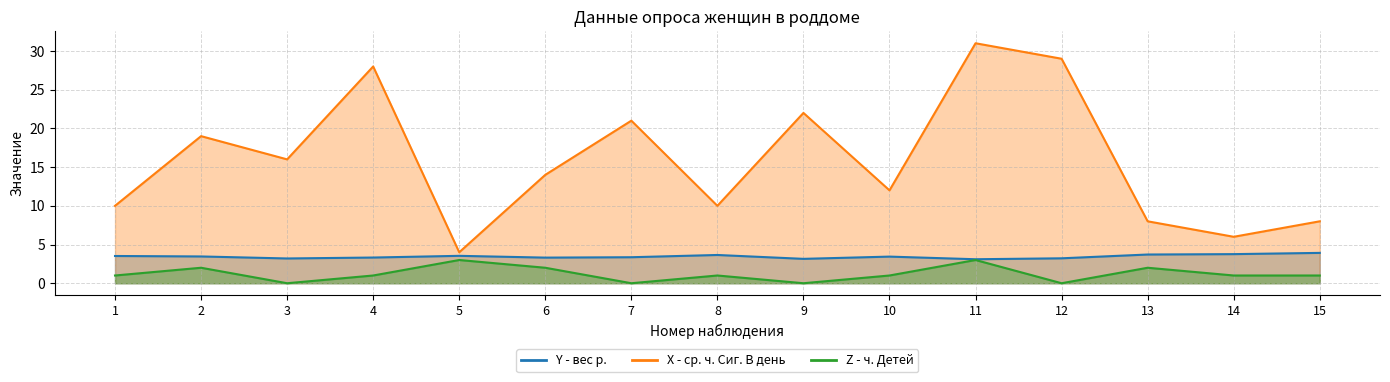

What is the maximum value shown in the chart?

31.0